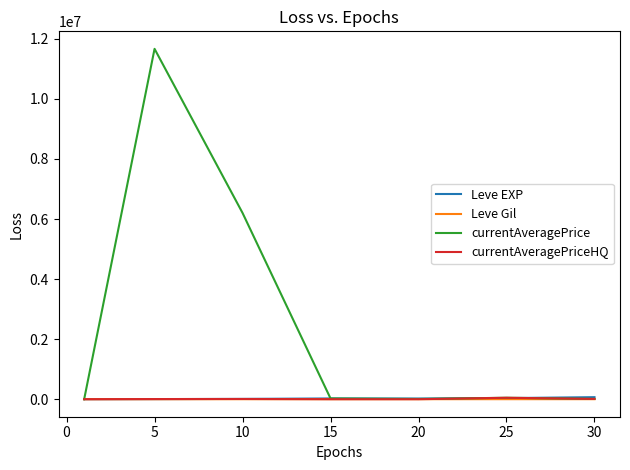

What are all the series names shown in the legend?

Leve EXP, Leve Gil, currentAveragePrice, currentAveragePriceHQ